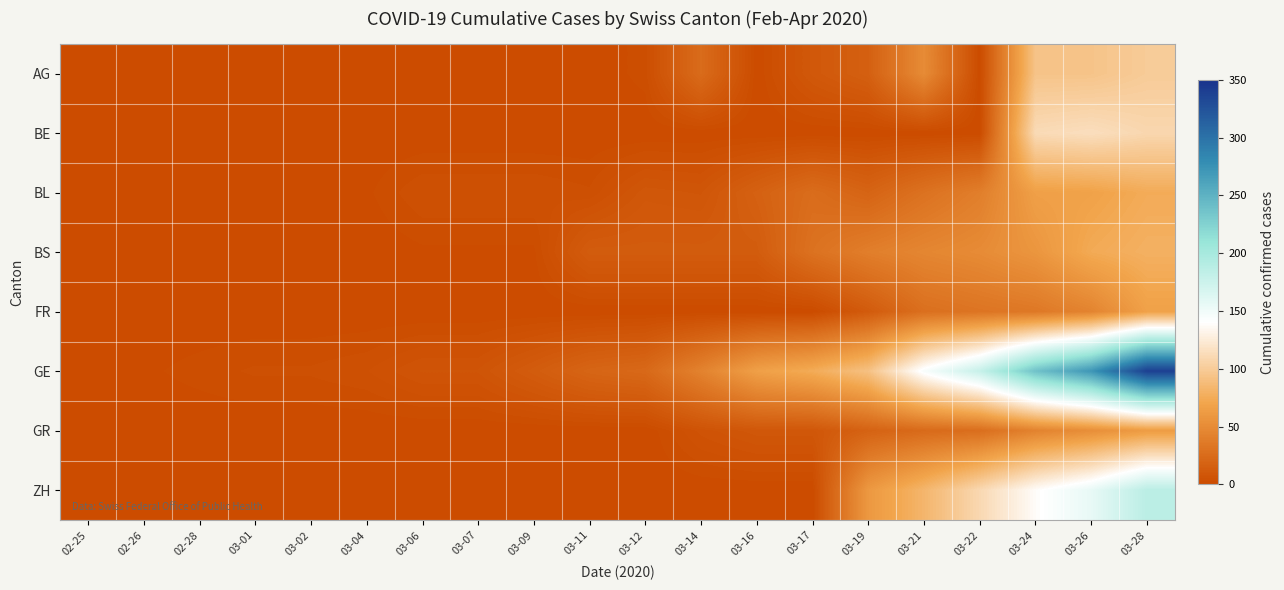

Which has a higher value, 03-21 or 03-07?

03-21